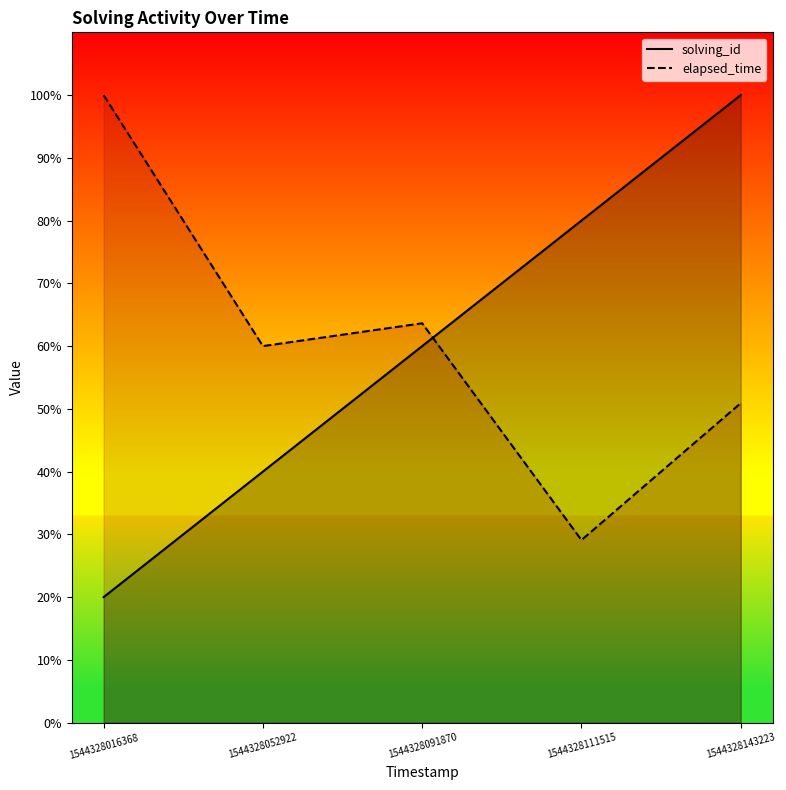

What is the sum of the solving_id values at 1544328016368 and 1544328091870?

80.0